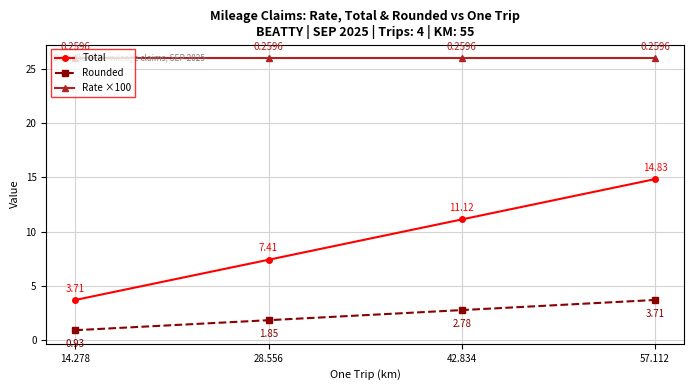

True or false: Rate ×100 and Total intersect in this chart.

False